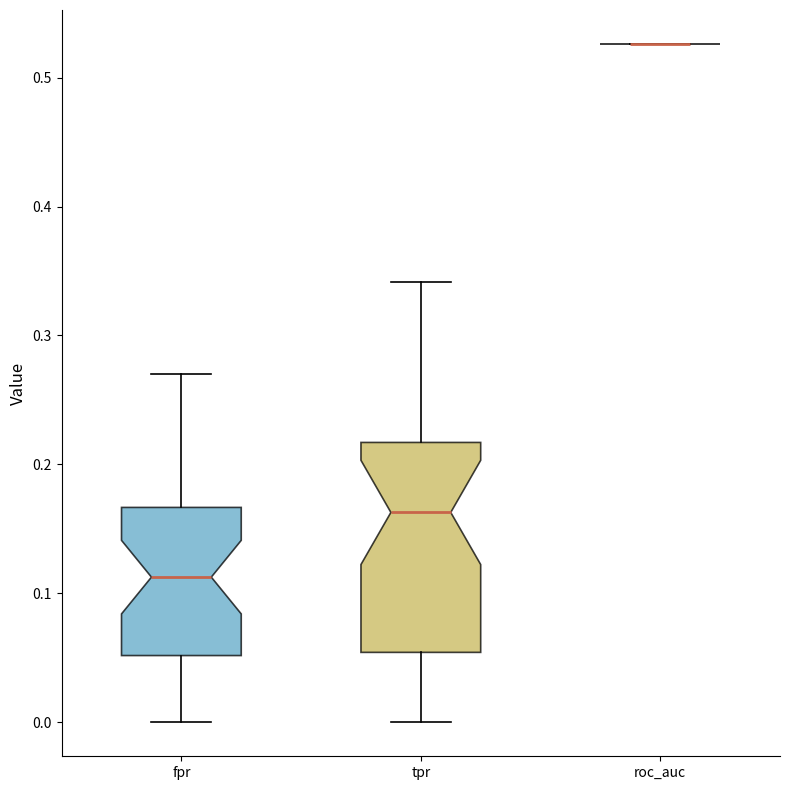

Reading left to right, transcribe this box plot: for each box, give where its median line is, the range the box spans, and where its two whiskers end, as read against the y-axis. The values are not printed on the chart, so give them approximately, as read against the axis.

fpr: median 0.11, box 0.05 to 0.17, whiskers 0.00 to 0.27
tpr: median 0.16, box 0.05 to 0.22, whiskers 0.00 to 0.34
roc_auc: box collapsed to a line at 0.53, whiskers 0.53 to 0.53